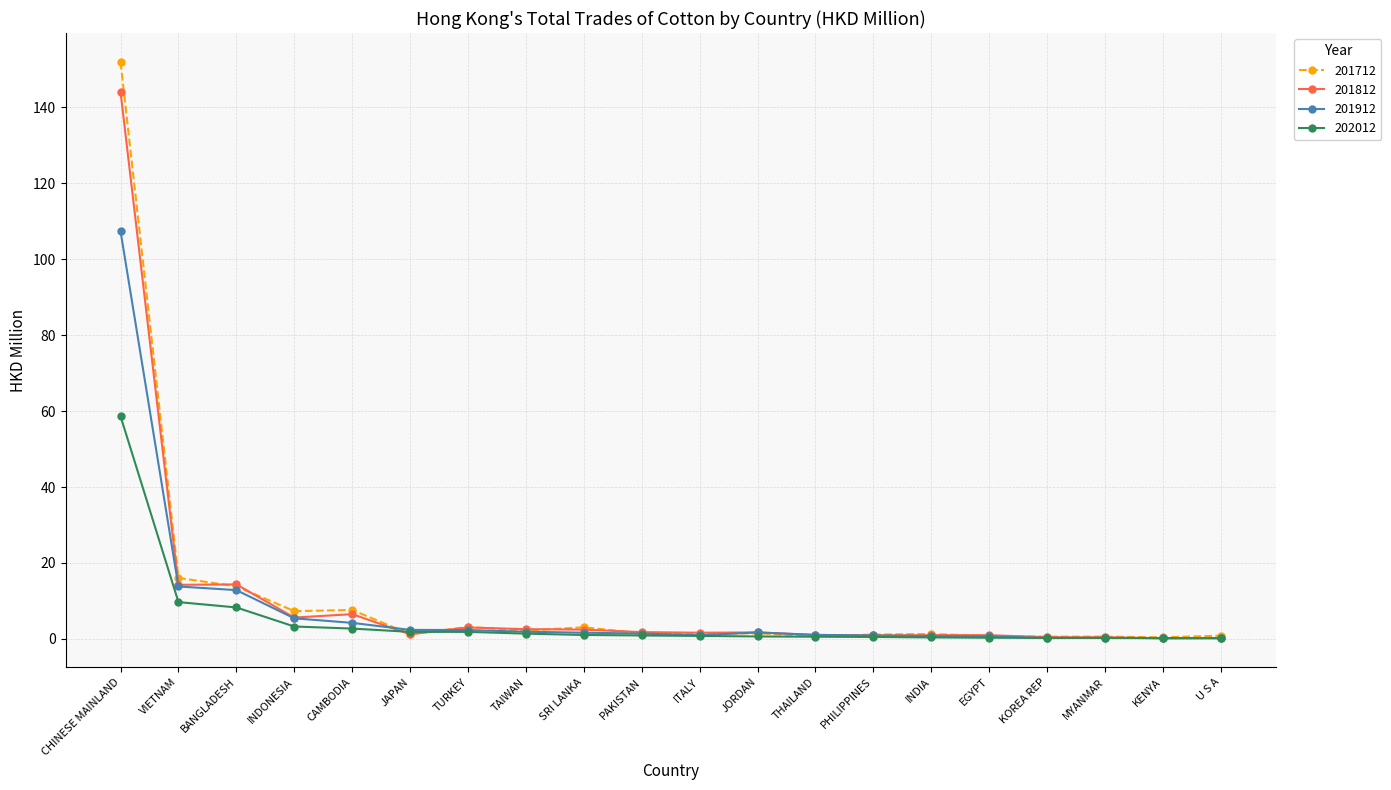

How many lines are shown in the chart?

4